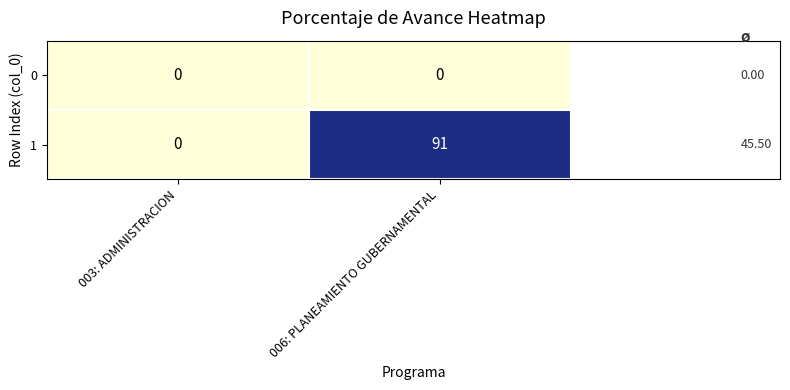

Count the number of categories in the chart.

2